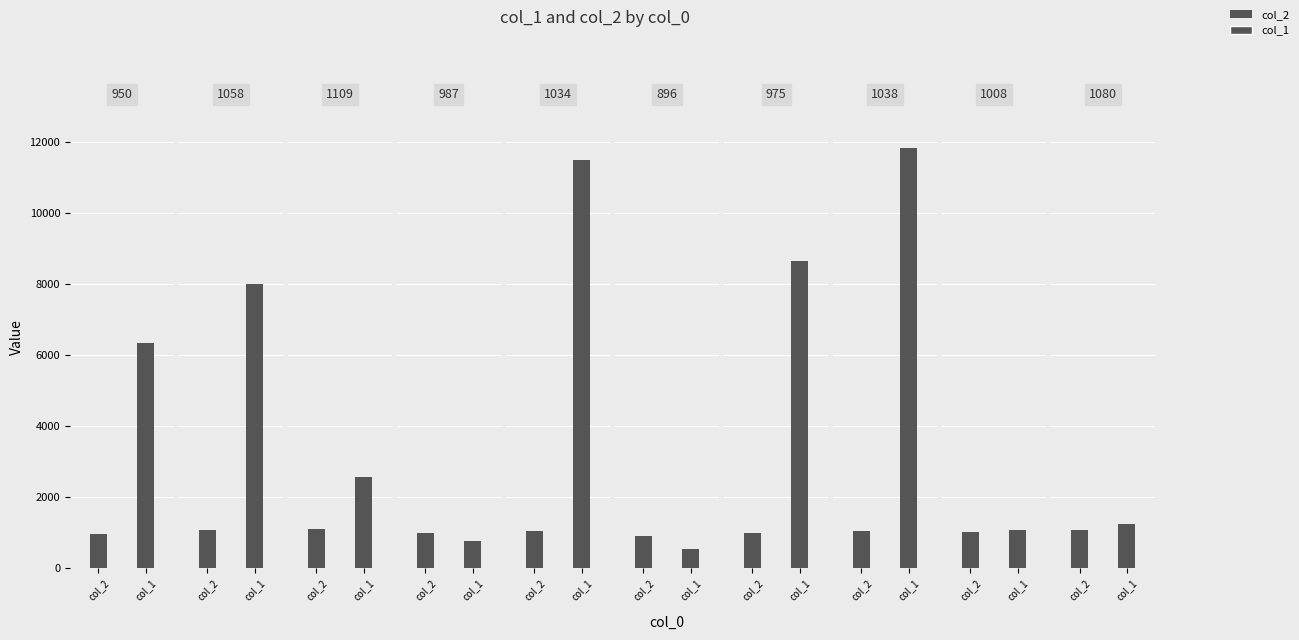

What are all the series names shown in the legend?

col_1, col_2